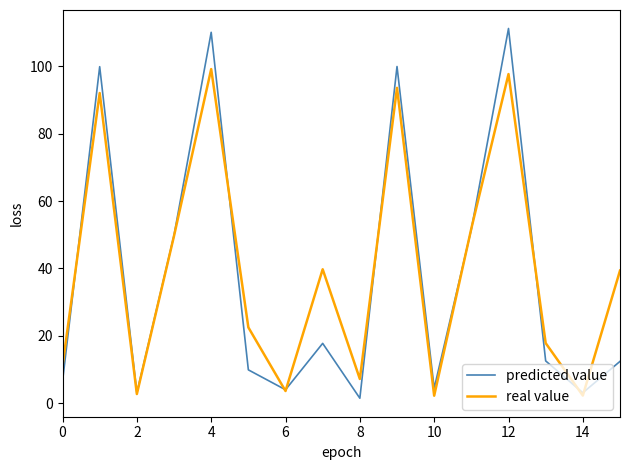

What is the highest value of the predicted value series?

111.2